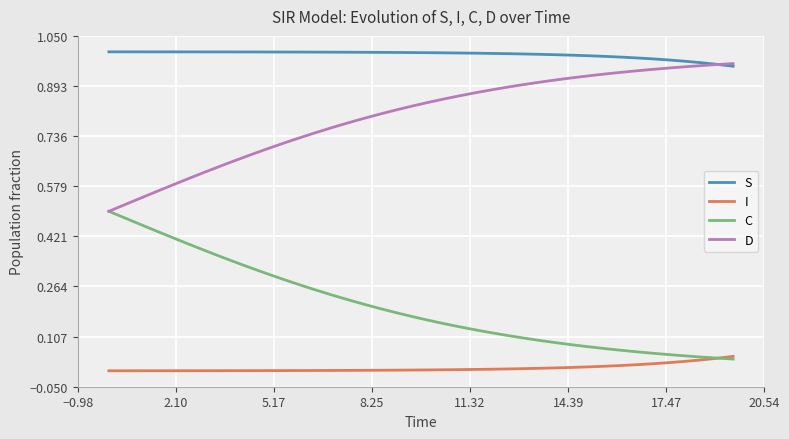

Which series has the largest total across all categories?

S